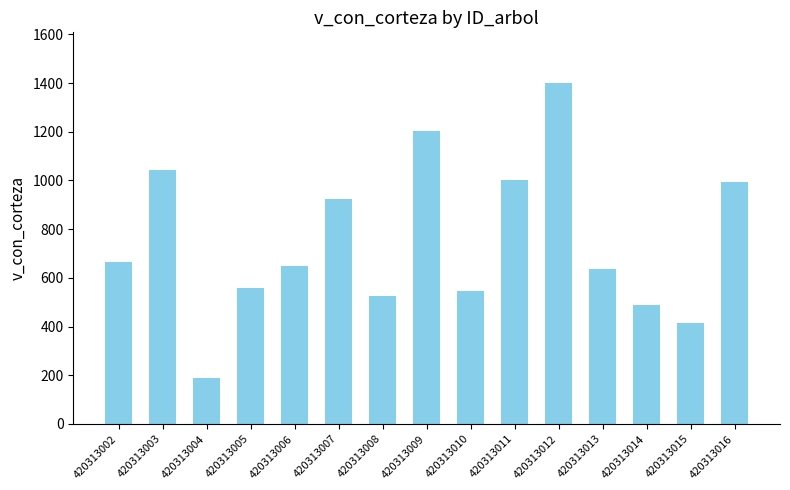

What is the difference between the second highest and second lowest values?

788.2